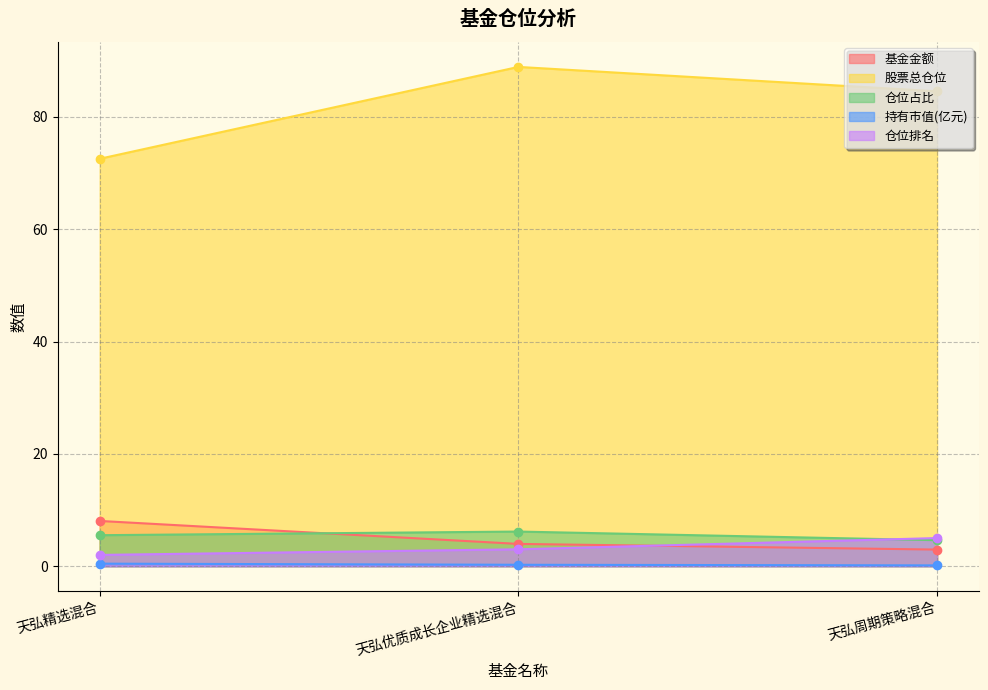

What is the sum of all 股票总仓位 values?

246.0